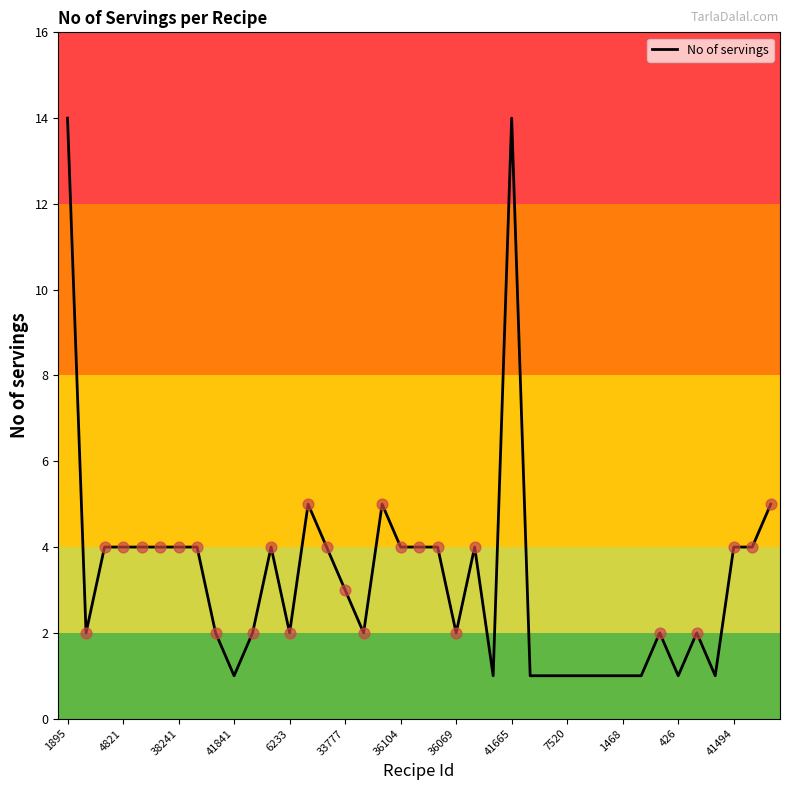

What is the maximum value shown in the chart?

14